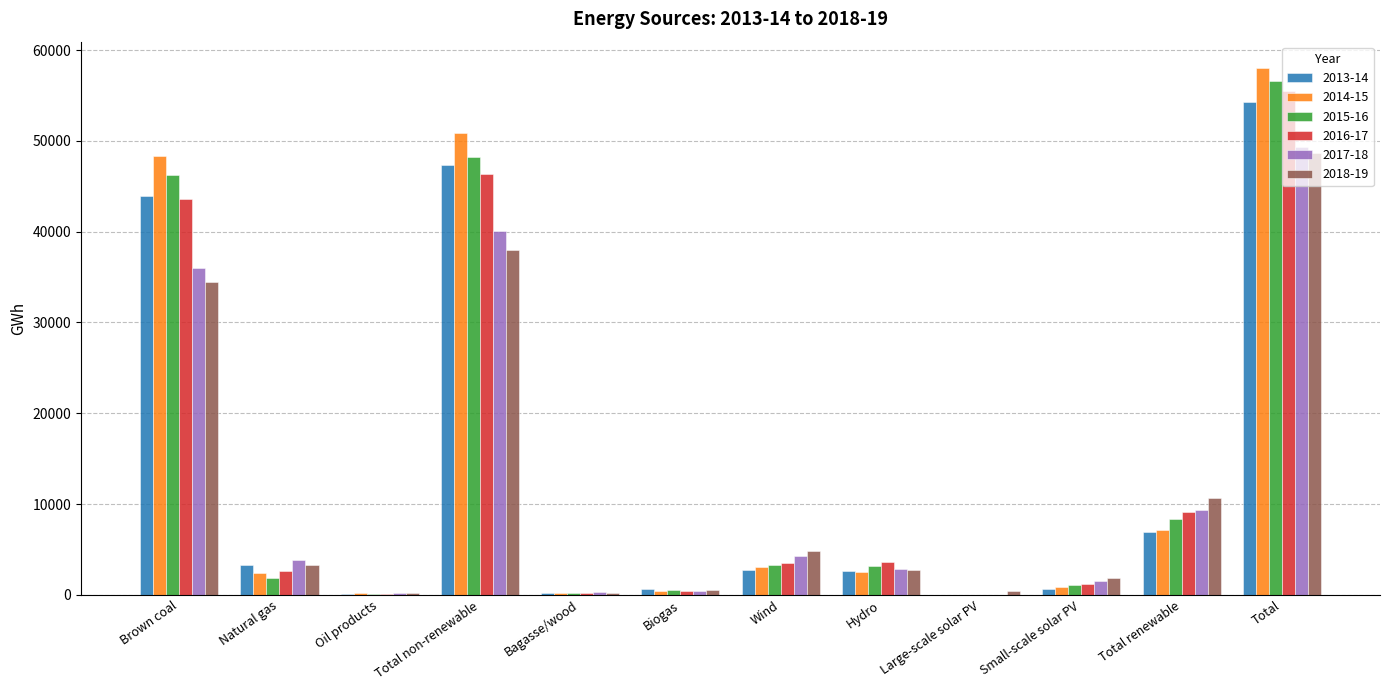

What is the average value of the 2018-19 series?

12174.5